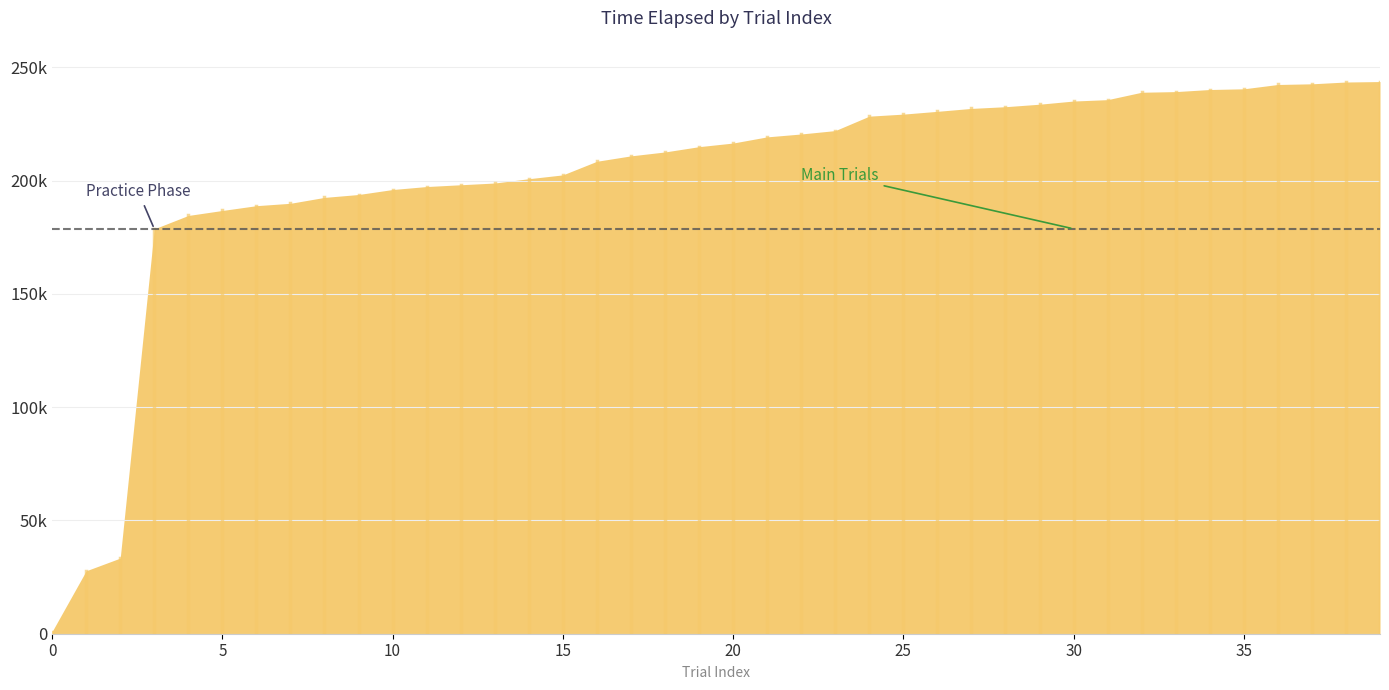

True or false: there are more than 0 points higher than both neighbors.

False